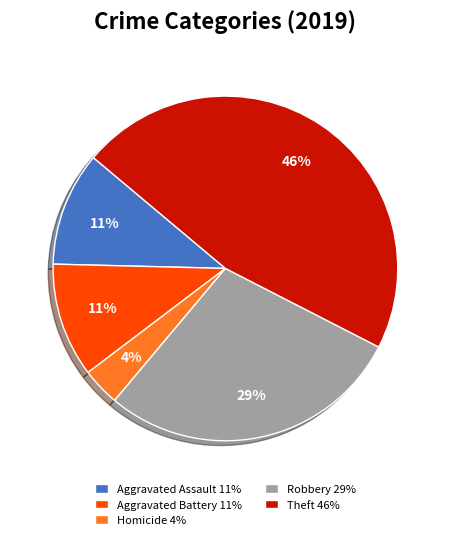

Count the number of slices in the pie.

5